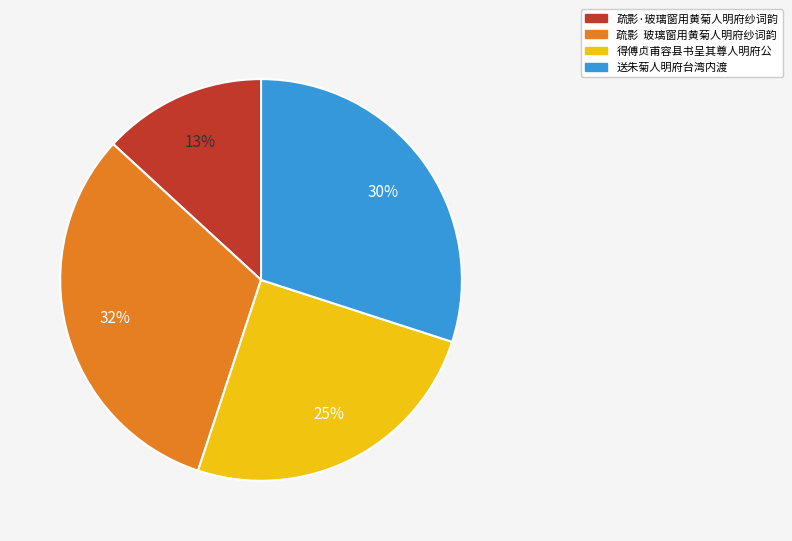

Does 疏影·玻璃窗用黄菊人明府纱词韵 represent more than half of the total?

No